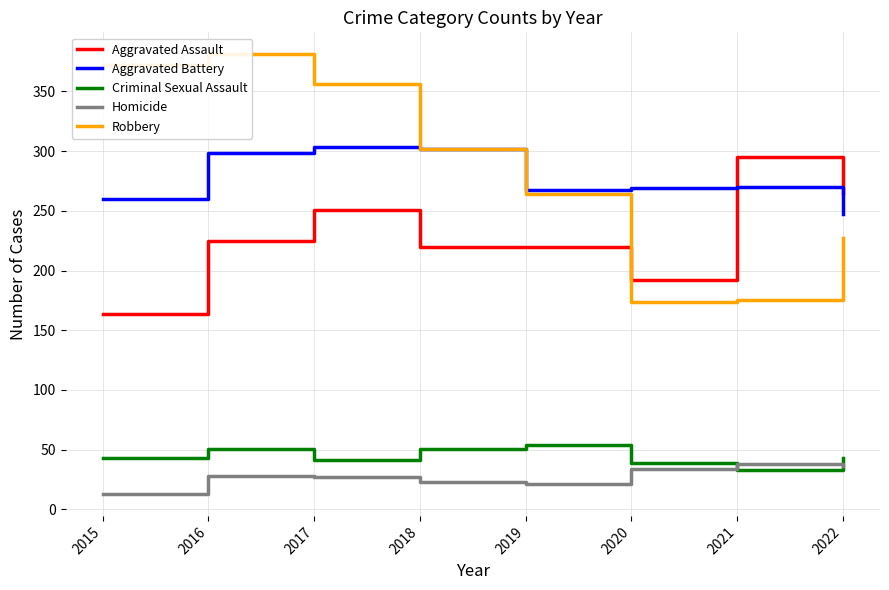

How many data points in Robbery are above 302?

3